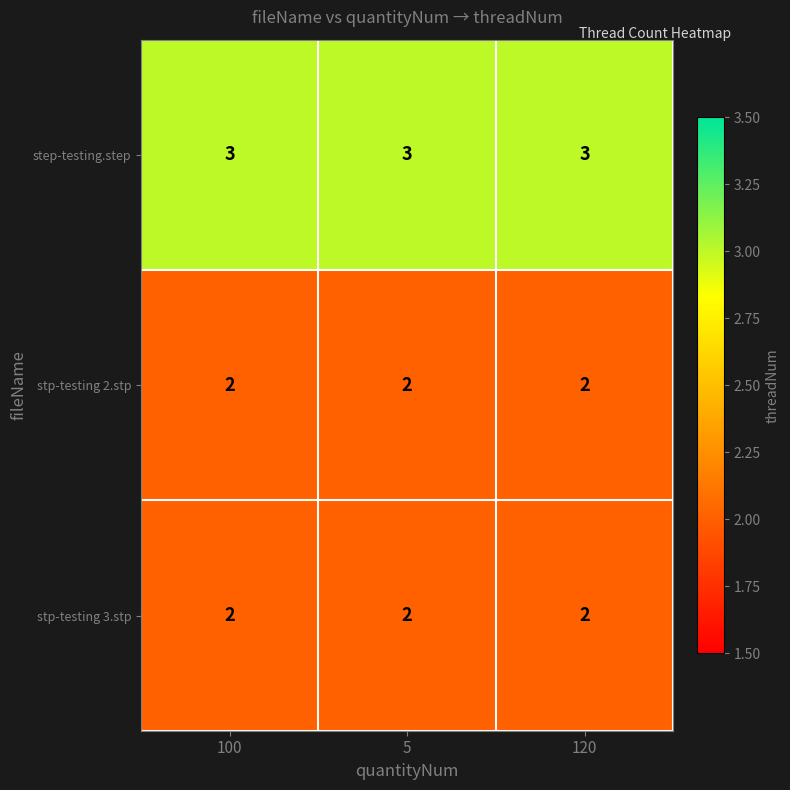

What is the maximum value shown in the chart?

3